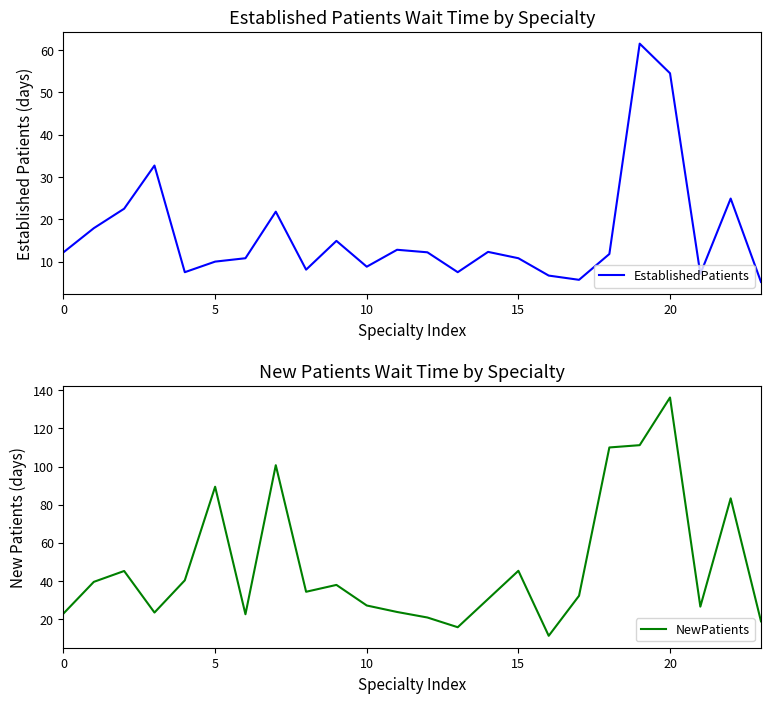

The value of EstablishedPatients at 20 is 77.1. True or false?

False